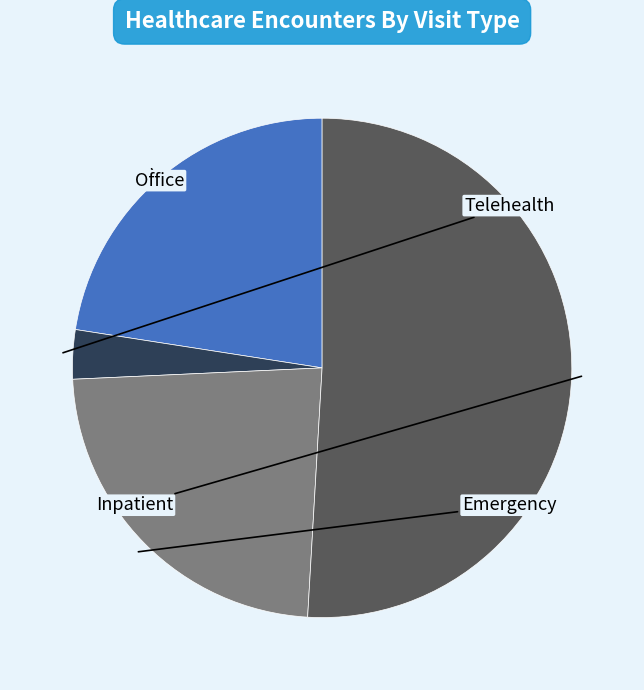

Does any single category account for the majority?

Yes